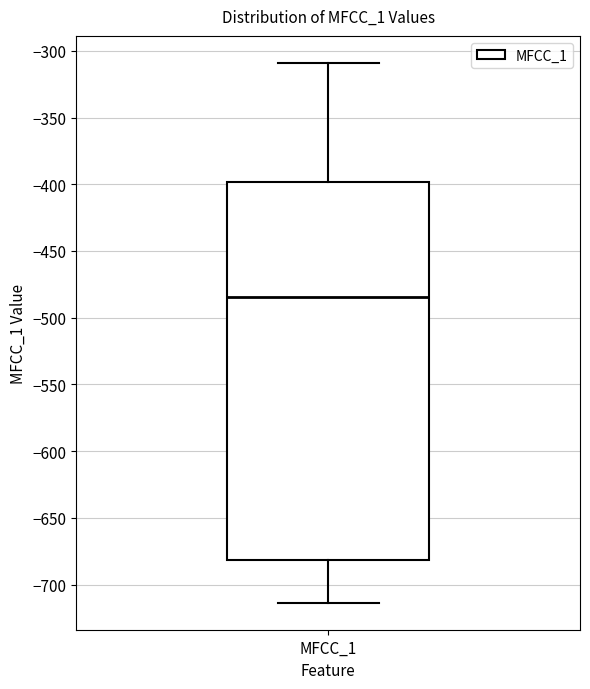

Transcribe this box plot: give where the median line is, the range the box spans, and where the two whiskers end, as read against the y-axis. The values are not printed on the chart, so give them approximately, as read against the axis.

median -485, box -680 to -400, whiskers -715 to -310